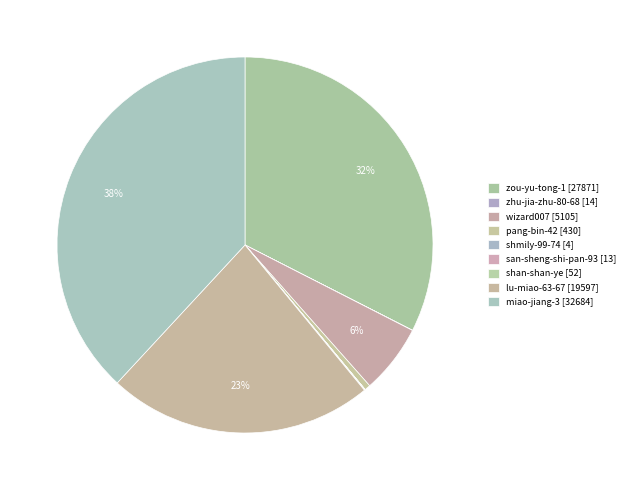

Is there any slice that represents more than half of the pie?

No